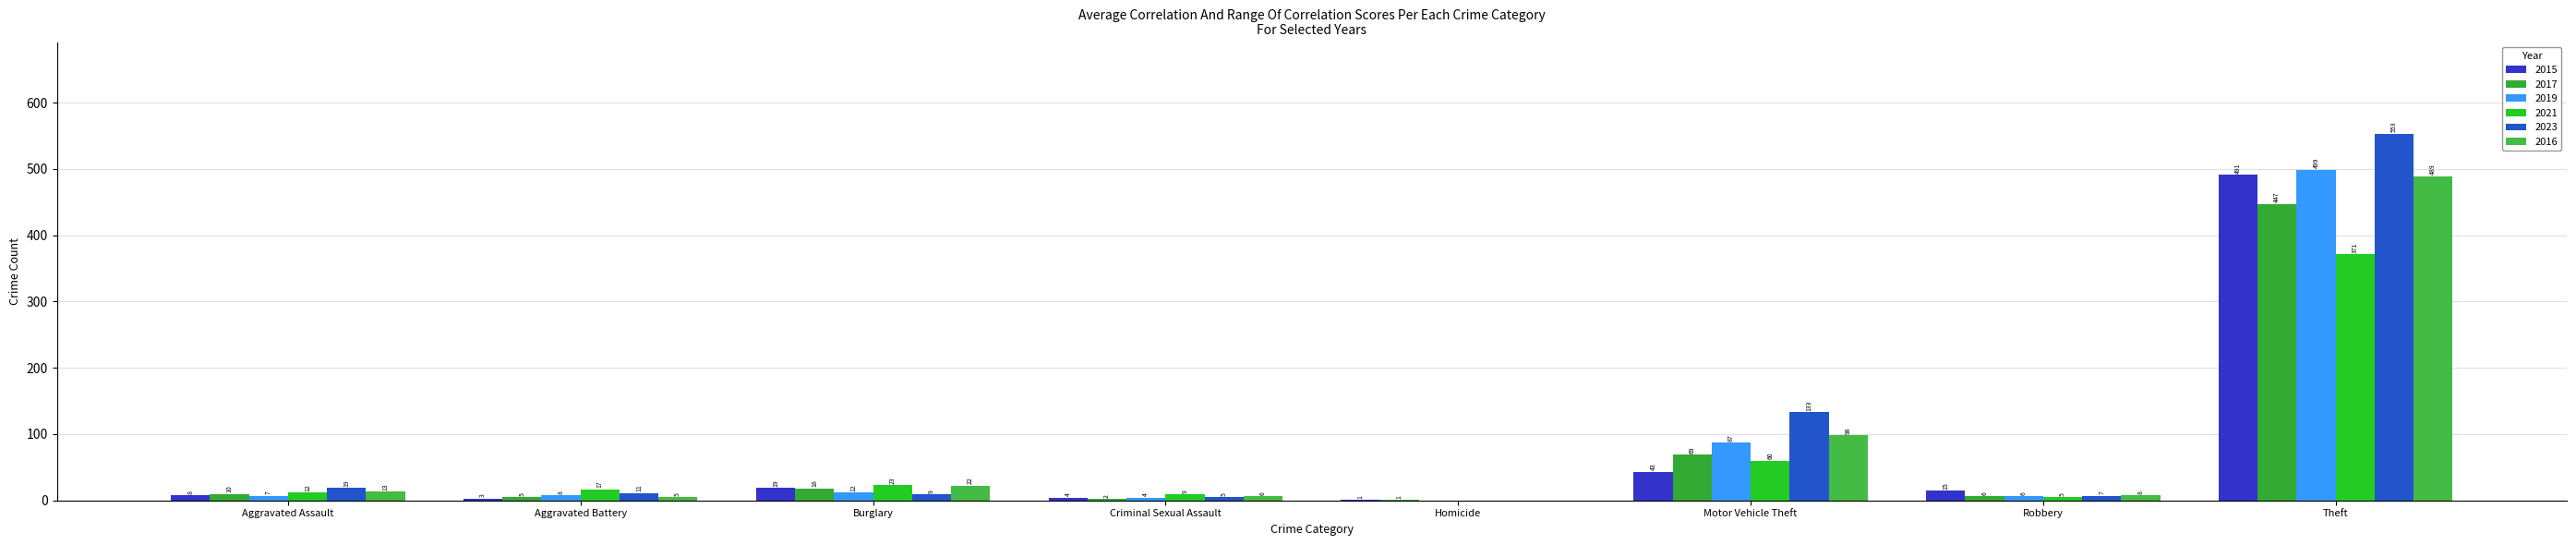

How many groups of bars are there?

8